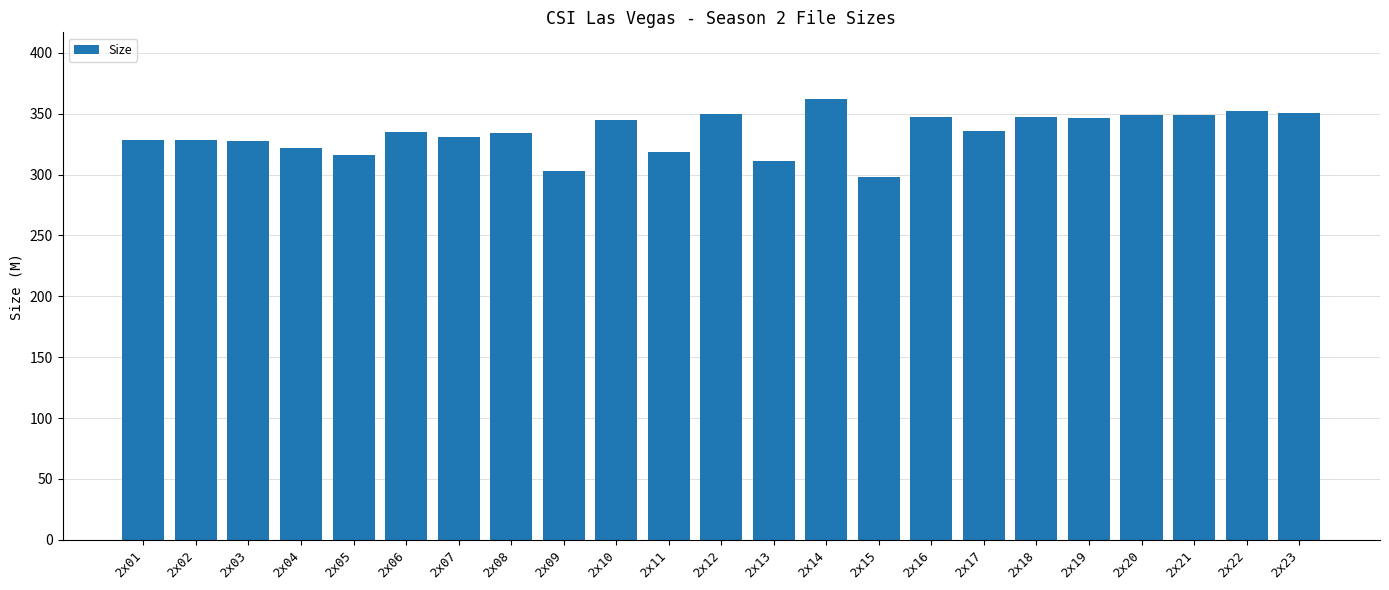

What is the difference between the second highest and second lowest values?

49.9